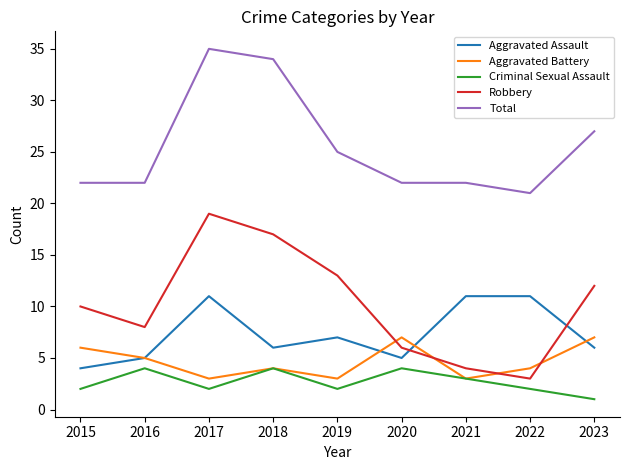

Is this an area chart (filled region under the line)?

No